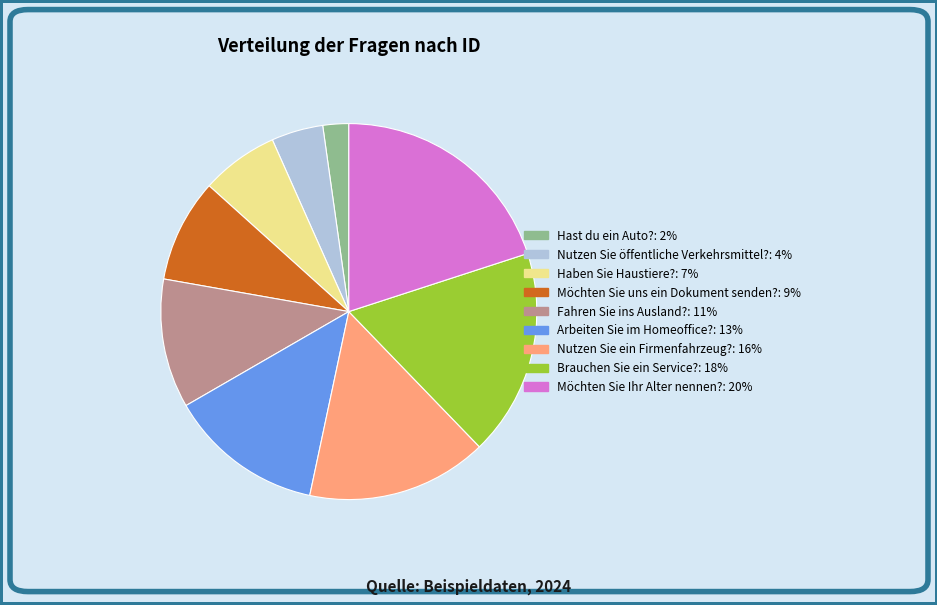

The Möchten Sie Ihr Alter nennen? slice represents 20% of the pie. True or false?

True